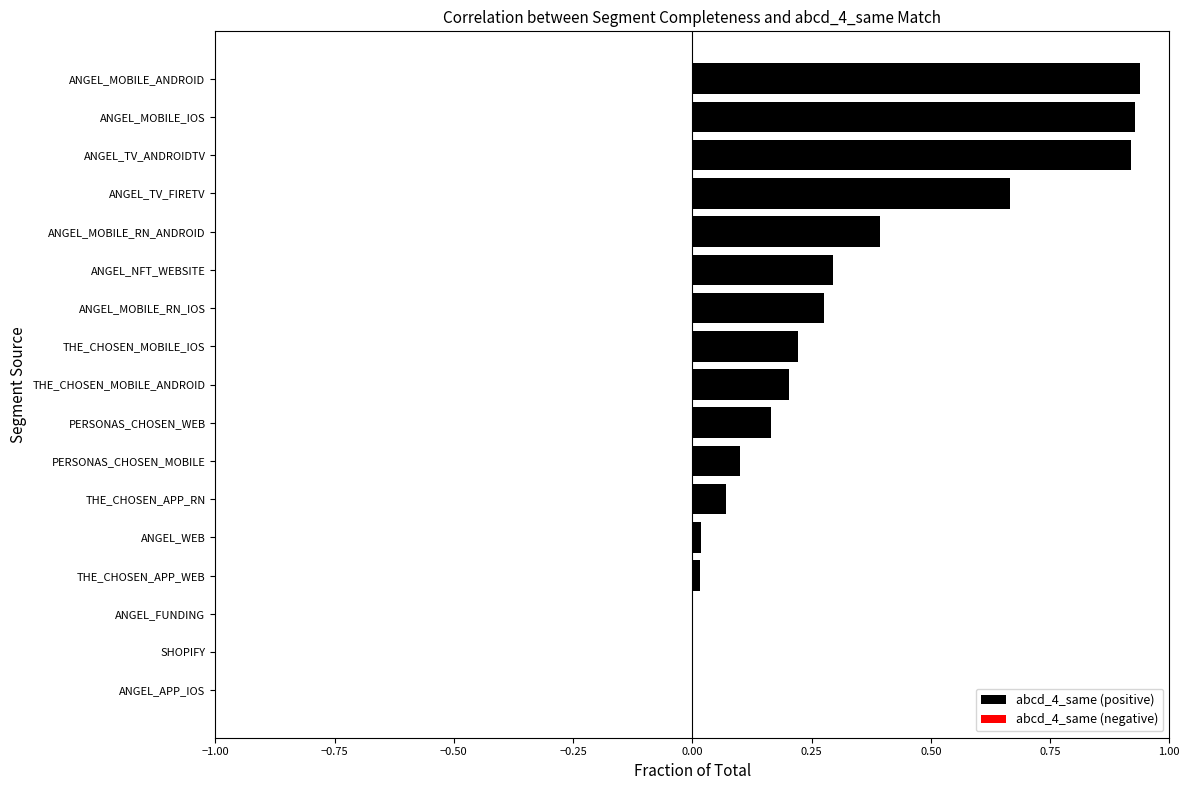

The chart shows a value of 0.1 at ANGEL_WEB. True or false?

False